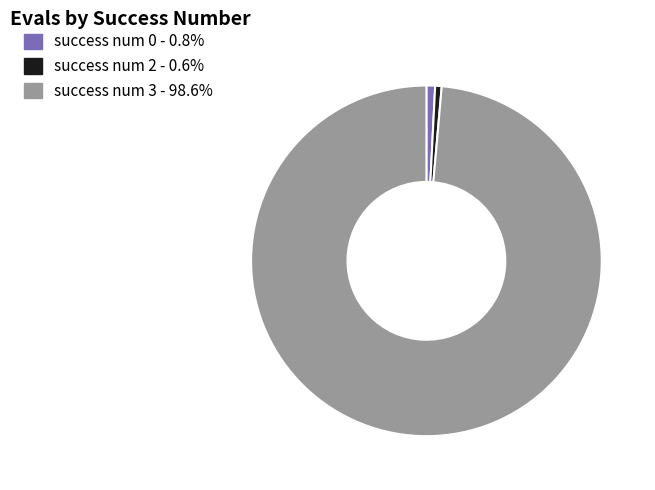

Is there any slice that represents more than half of the pie?

Yes